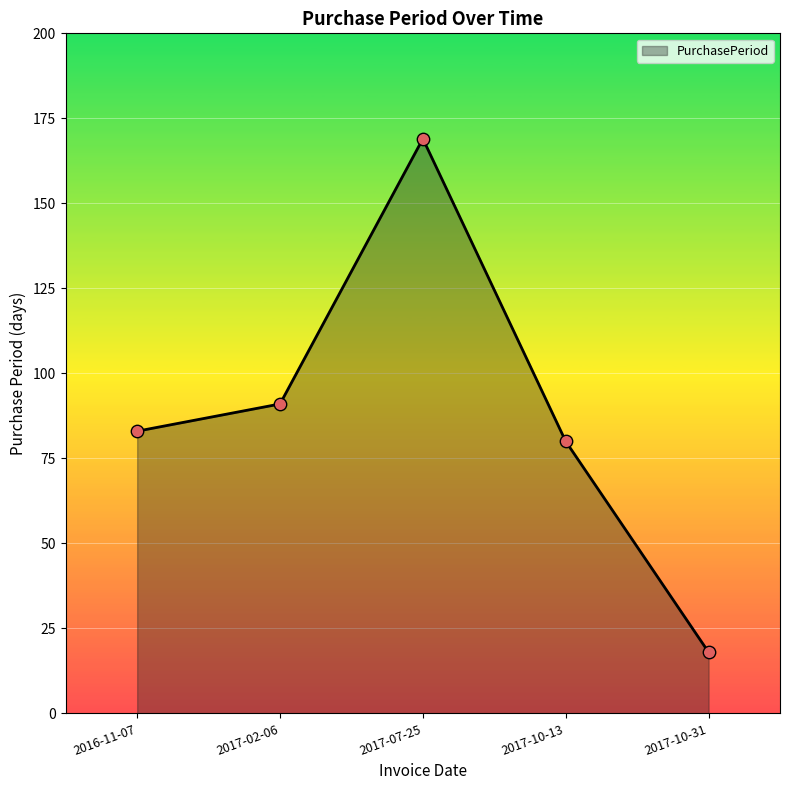

Between 2016-11-07 and 2017-10-13, which is larger?

2016-11-07